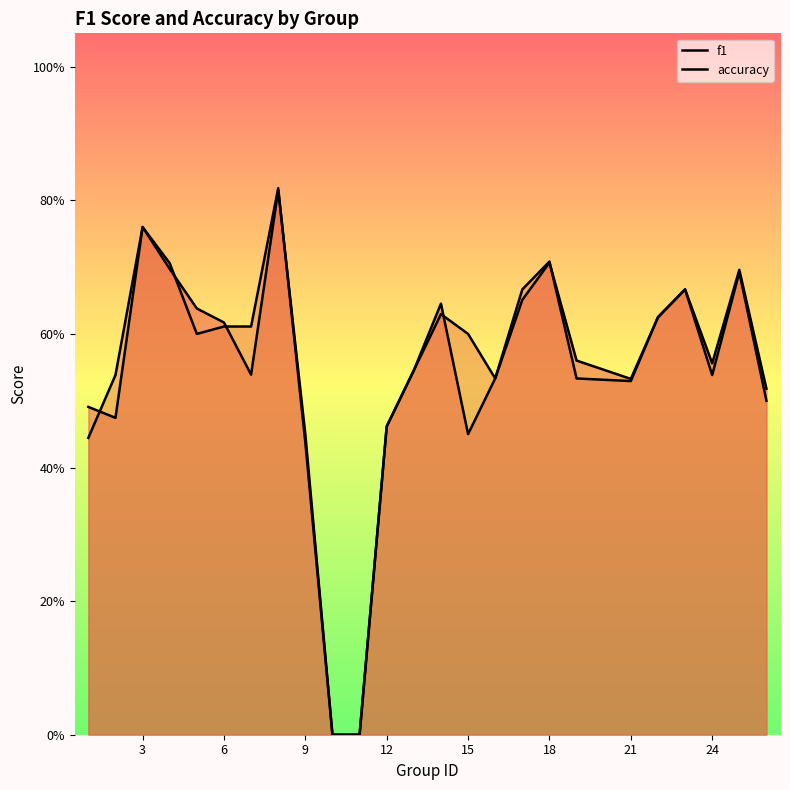

How many lines are shown in the chart?

2